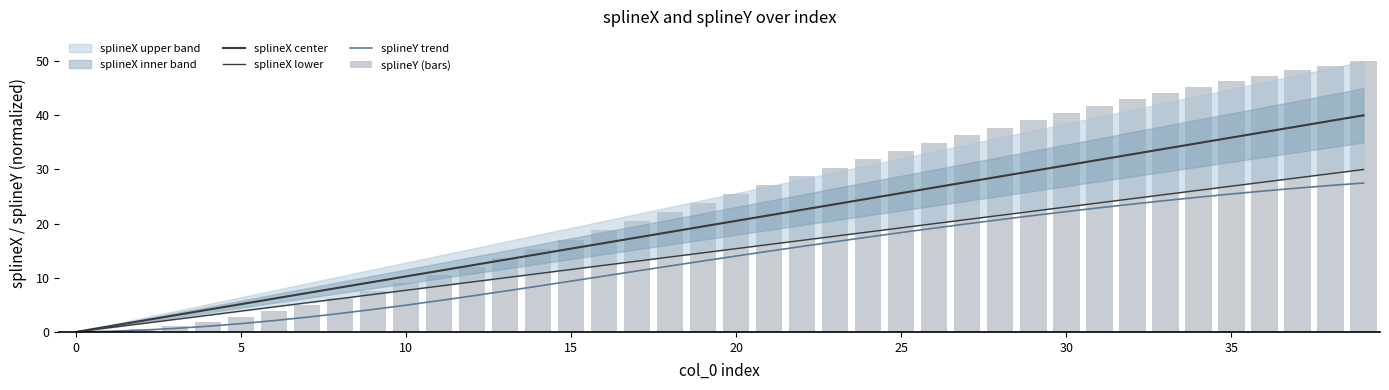

What is the label of the 17th bar from the left?

16